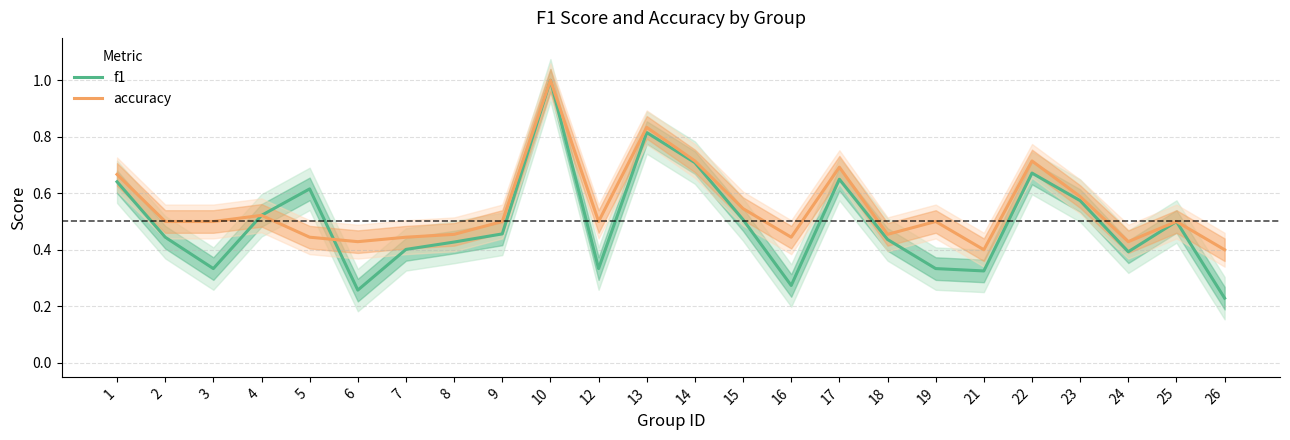

Read the f1 value at 18.

0.4